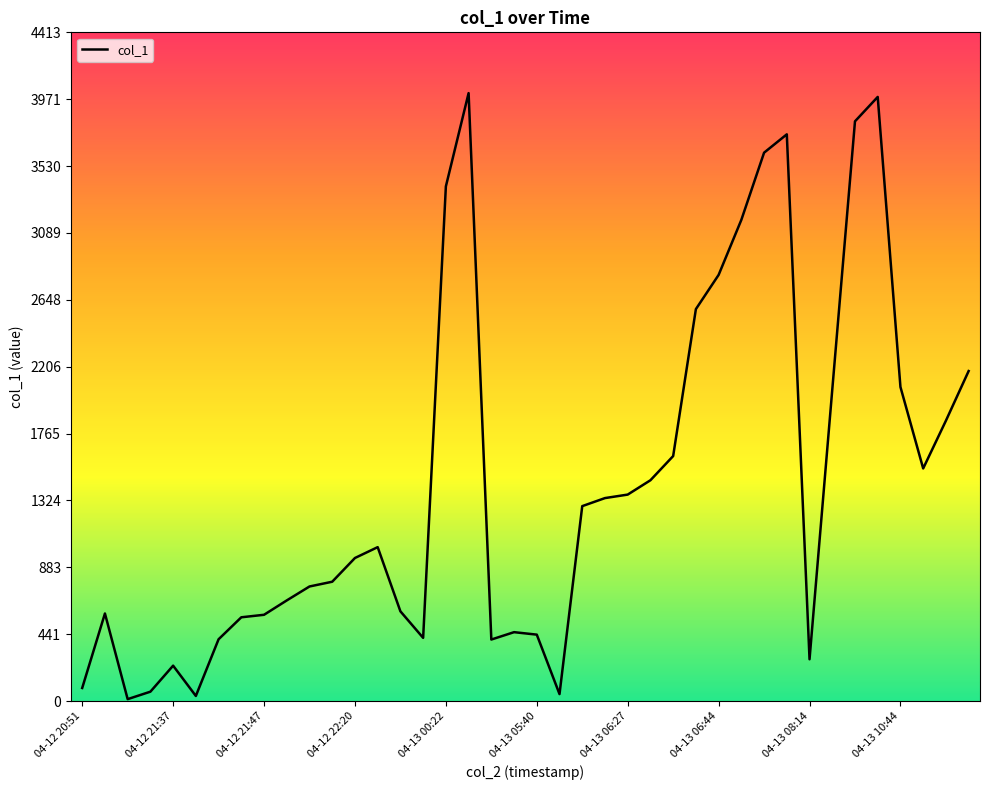

What is the maximum value shown in the chart?

4011.5